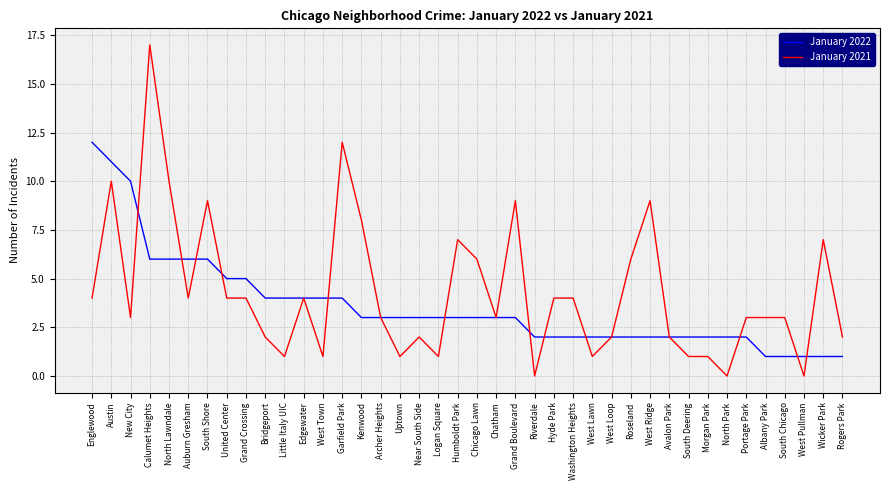

Between West Loop and West Pullman, which series saw the biggest shift?

January 2021